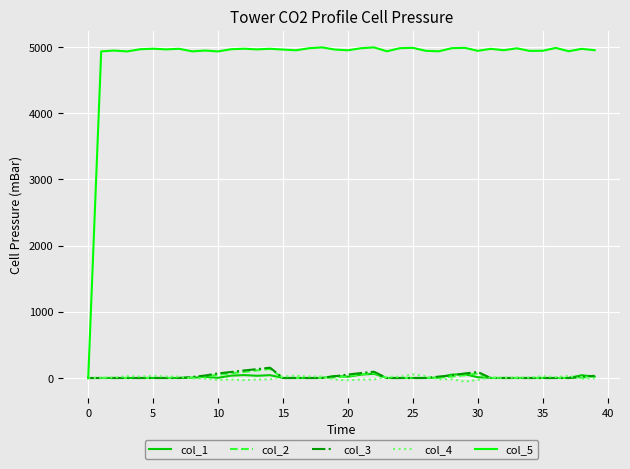

What is the difference between the maximum and second lowest values in the col_5 series?

61